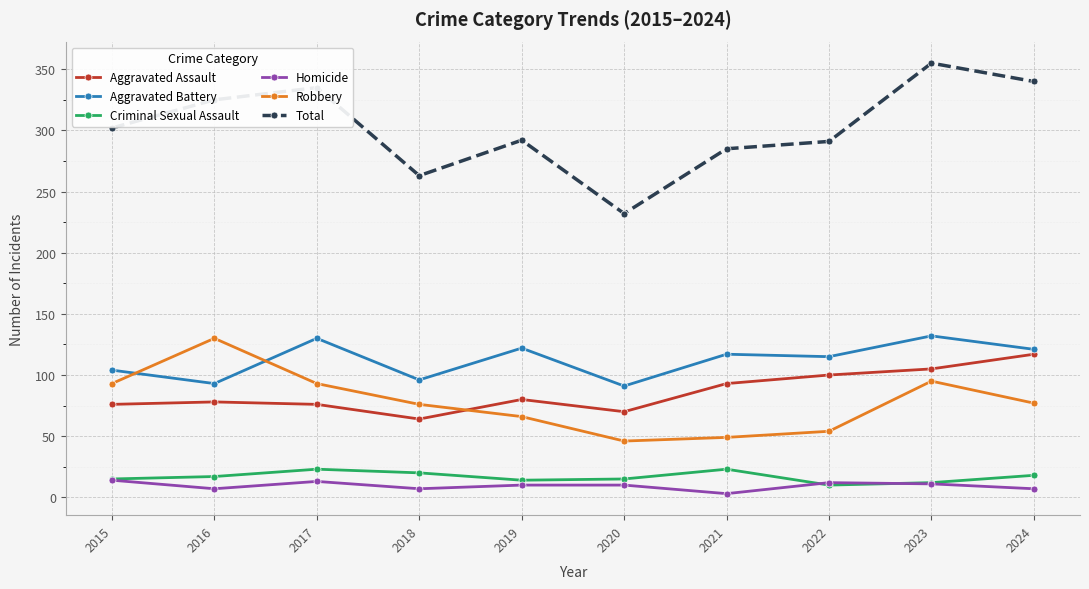

At which category is the sum across all series the highest?

2023